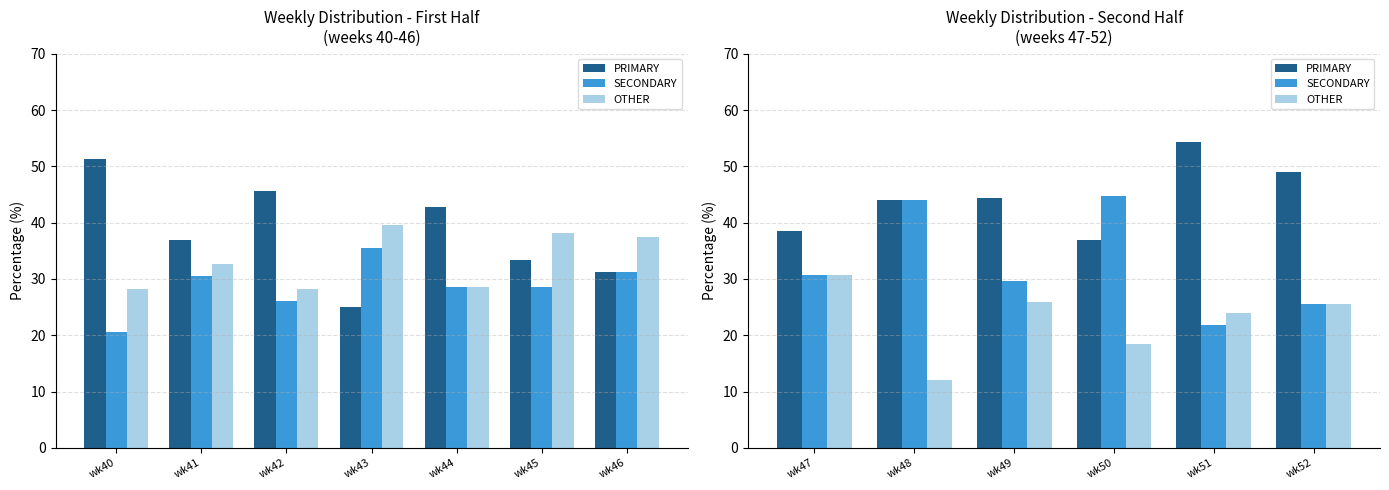

What is the total value across all series at wk48?

100.0